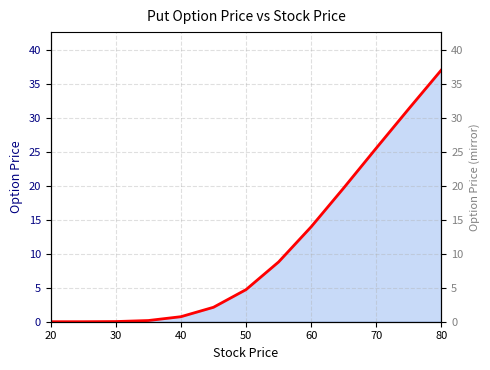

Which has a higher value, 80 or 60?

80